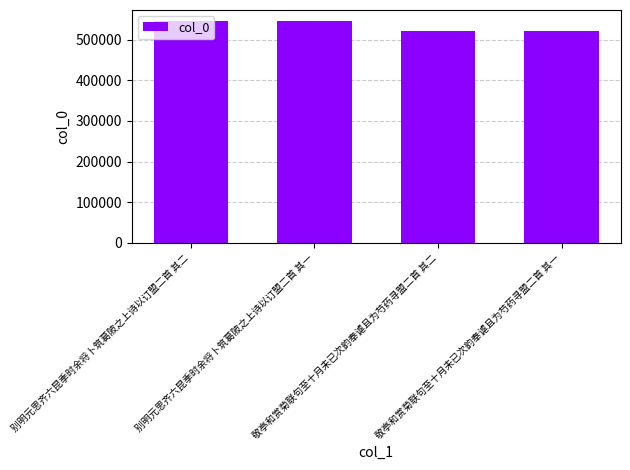

How many values are below 545789?

2